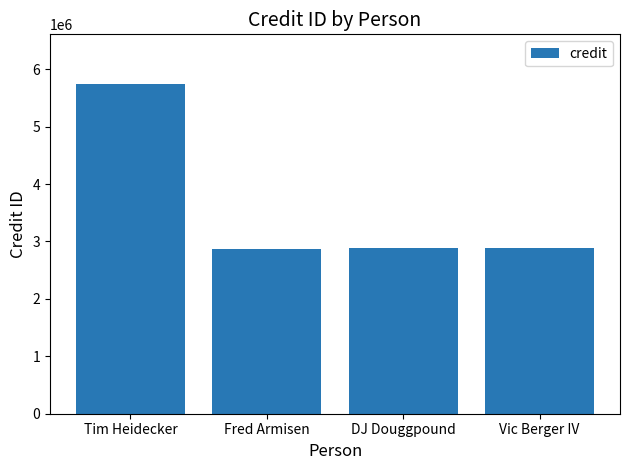

What is the maximum value shown in the chart?

5745054